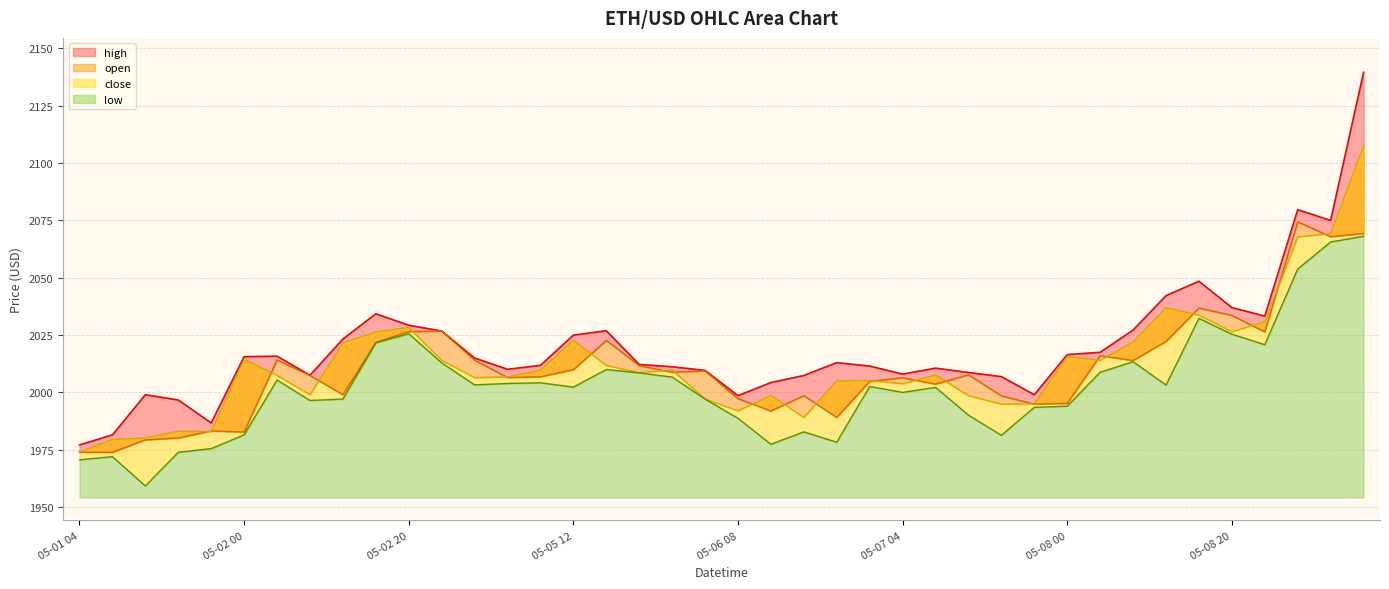

Read the low value at 2025-05-07 16:00.

1981.3